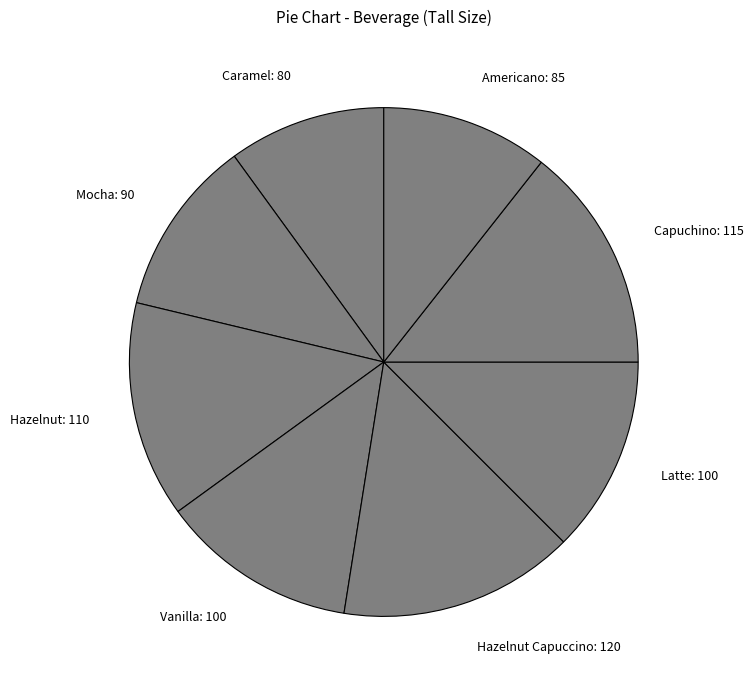

Which category has the smallest portion of the pie?

Caramel: 80